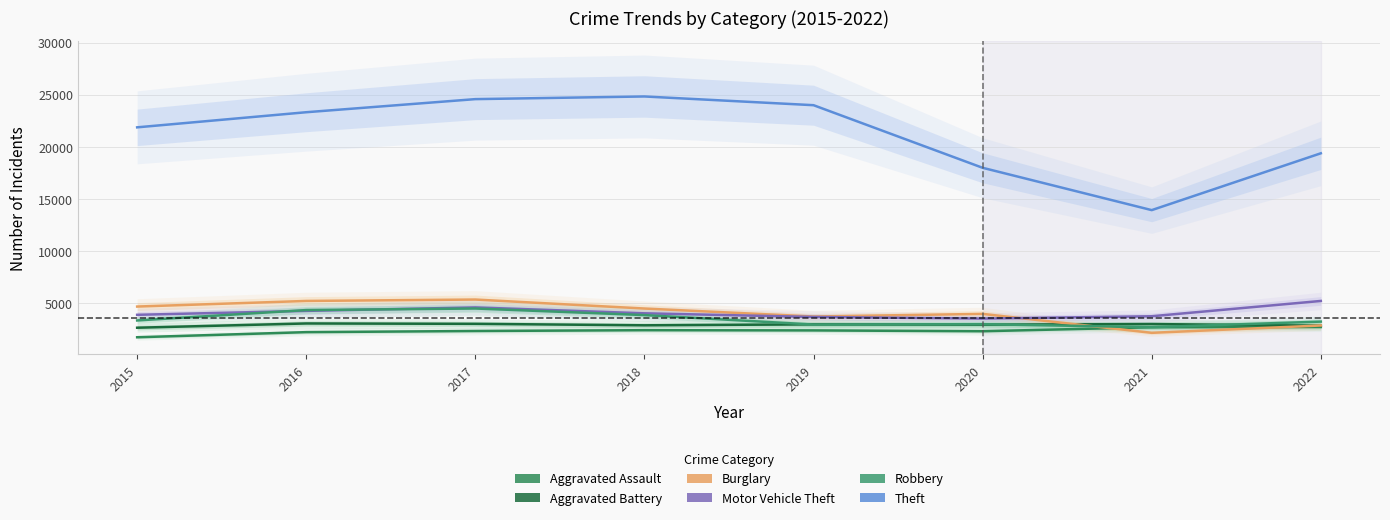

What are all the series names shown in the legend?

Aggravated Assault, Aggravated Battery, Burglary, Motor Vehicle Theft, Robbery, Theft